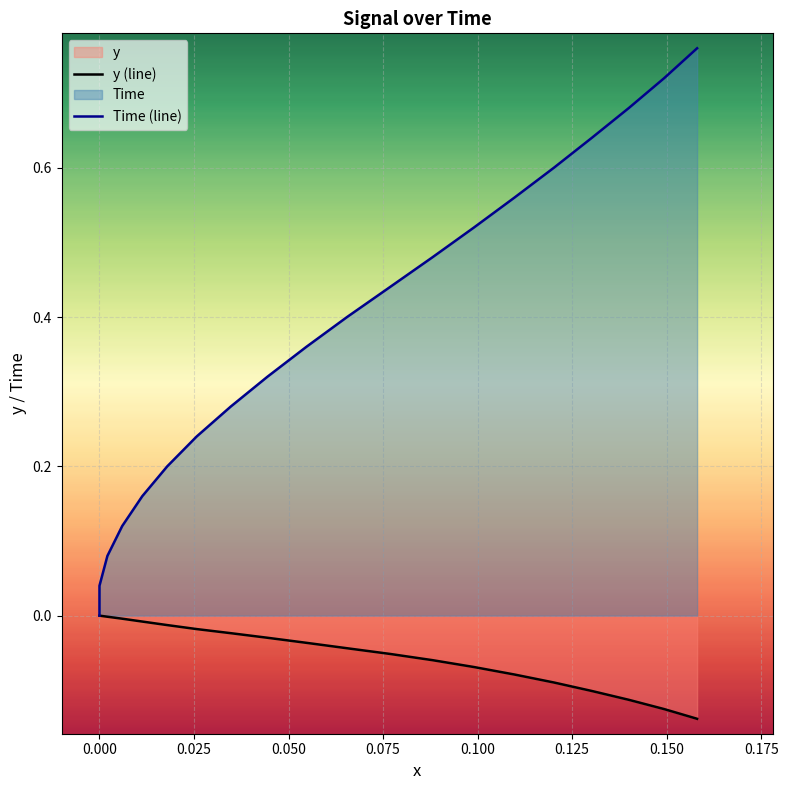

Which series changed the most between 0.050 and 0.100?

Time